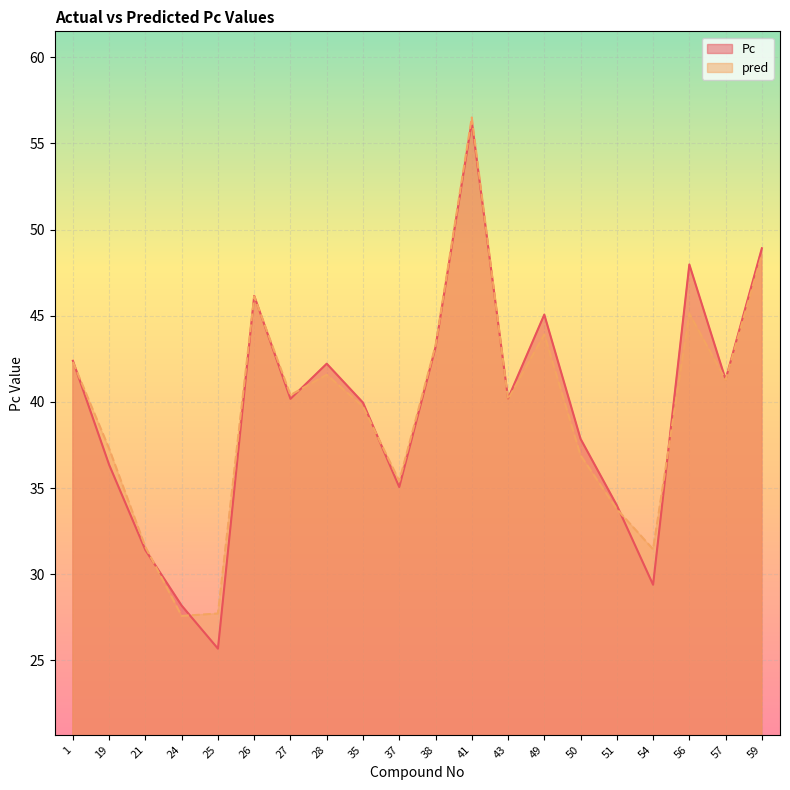

List the labels in order of pred value, smallest first.

24, 25, 54, 21, 51, 37, 50, 19, 35, 43, 27, 57, 28, 1, 38, 49, 56, 26, 59, 41